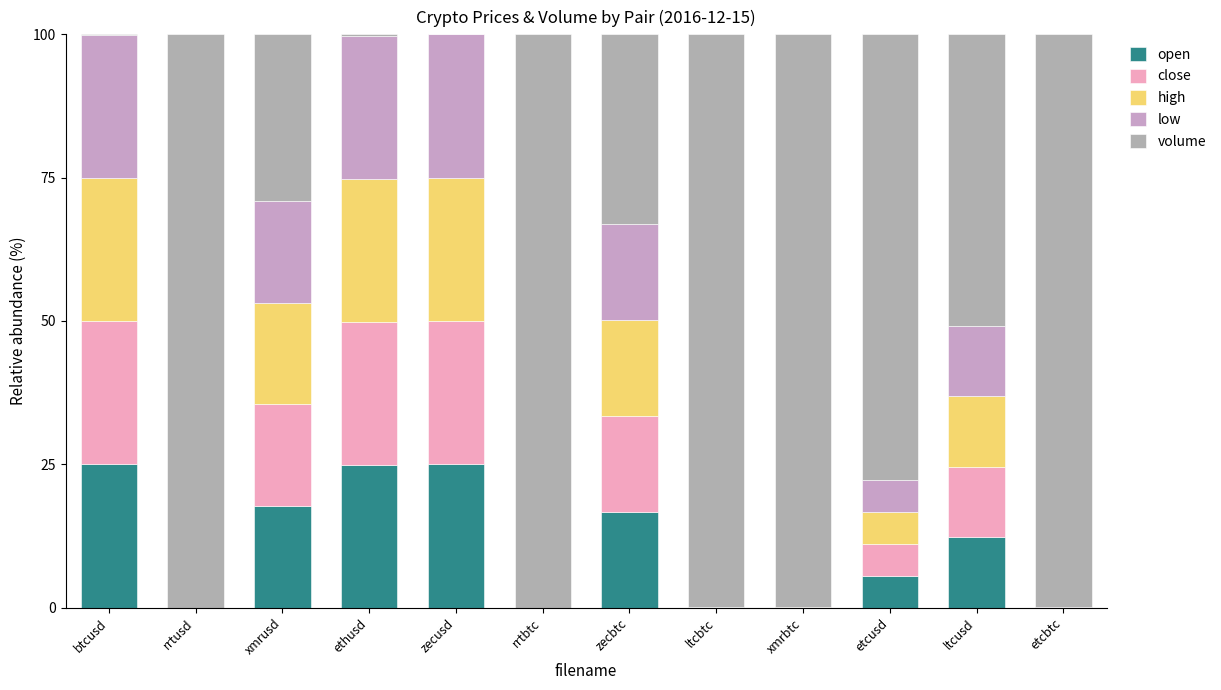

Rank the series at xmrbtc from highest to lowest value.

volume, close, high, low, open